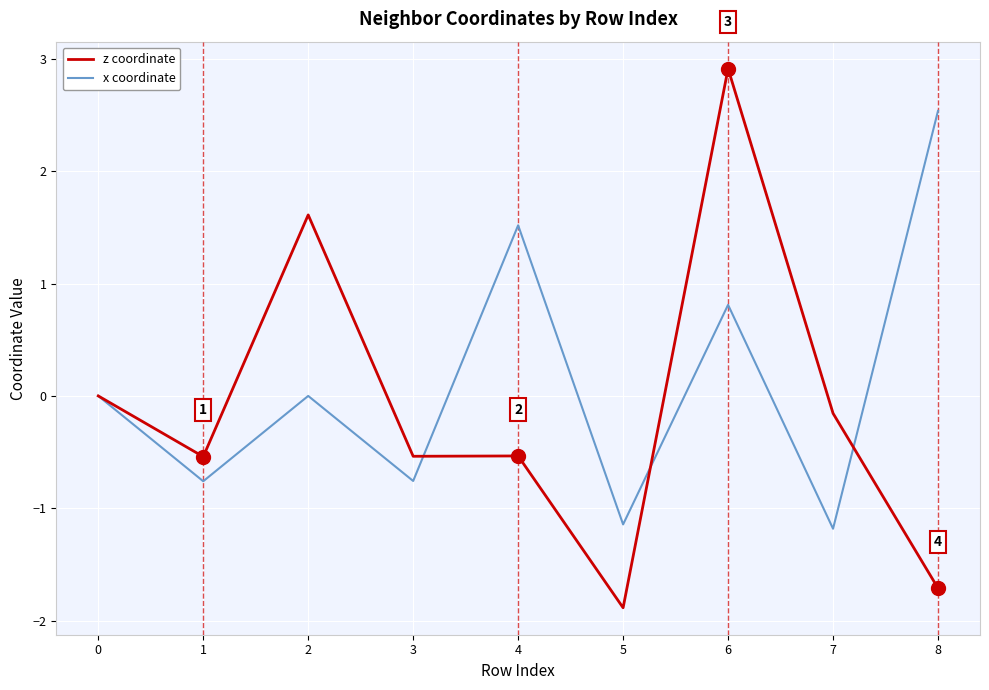

Is it true that z coordinate equals 0.6 at 2?

False